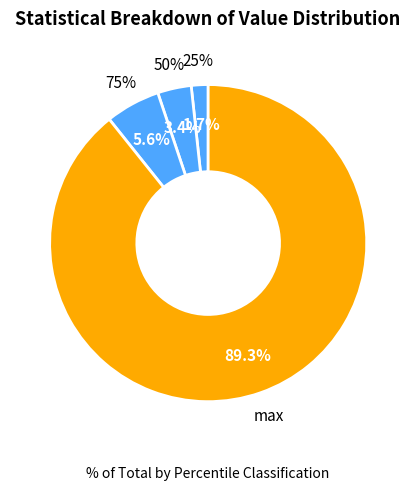

True or false: 50% accounts for 1% of the total.

False